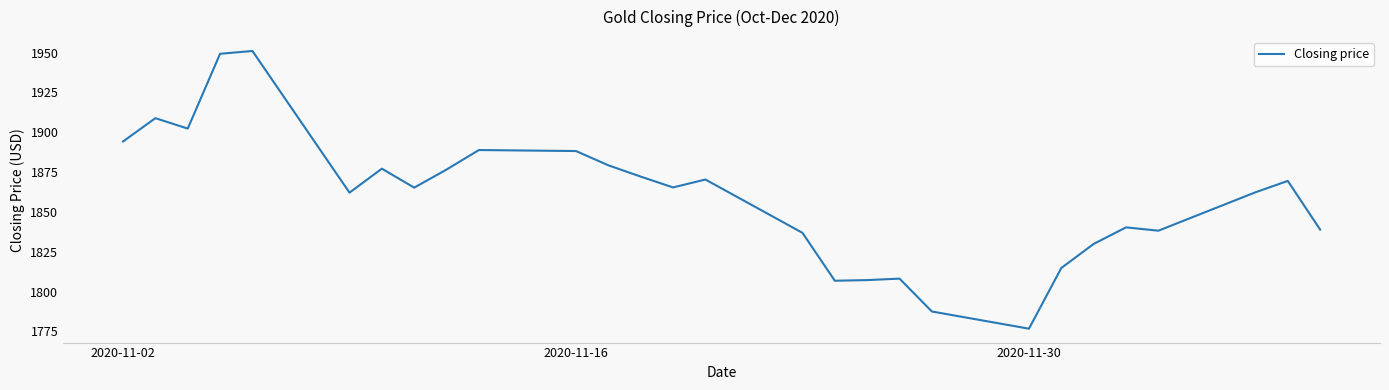

What is the minimum value shown in the chart?

1776.7